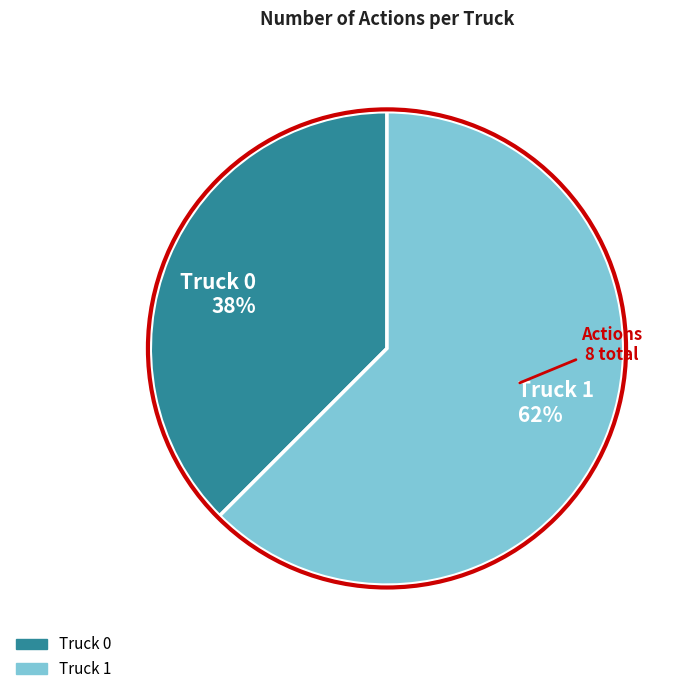

Count the number of slices in the pie.

2